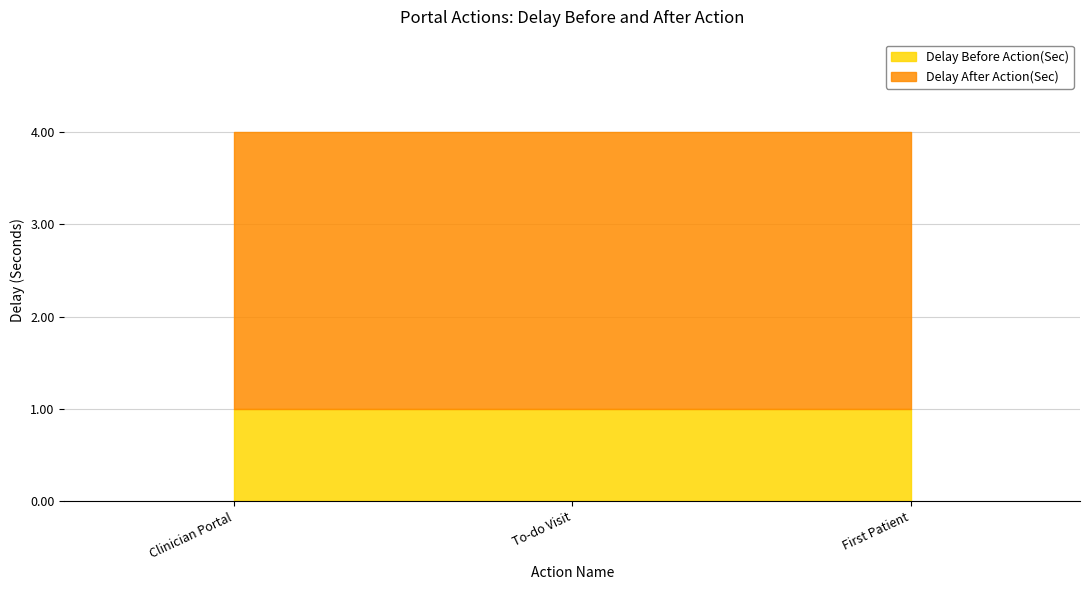

List the labels in order of Delay After Action(Sec) value, smallest first.

Clinician Portal, To-do Visit, First Patient